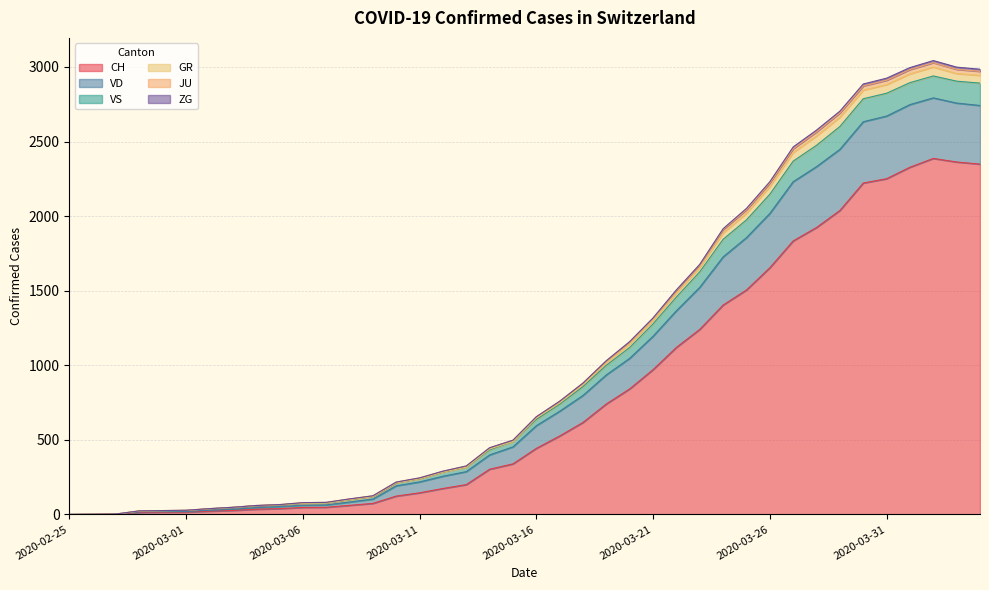

Does the chart have visible grid lines?

Yes